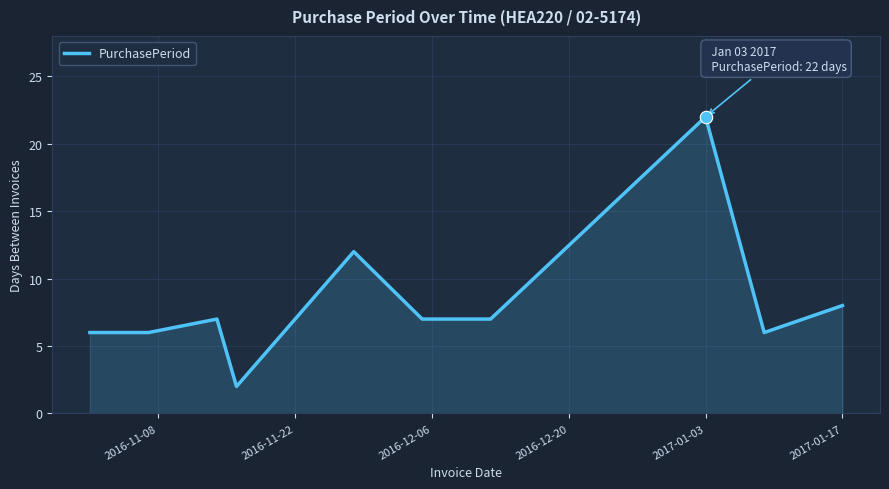

How many lines are shown in the chart?

1